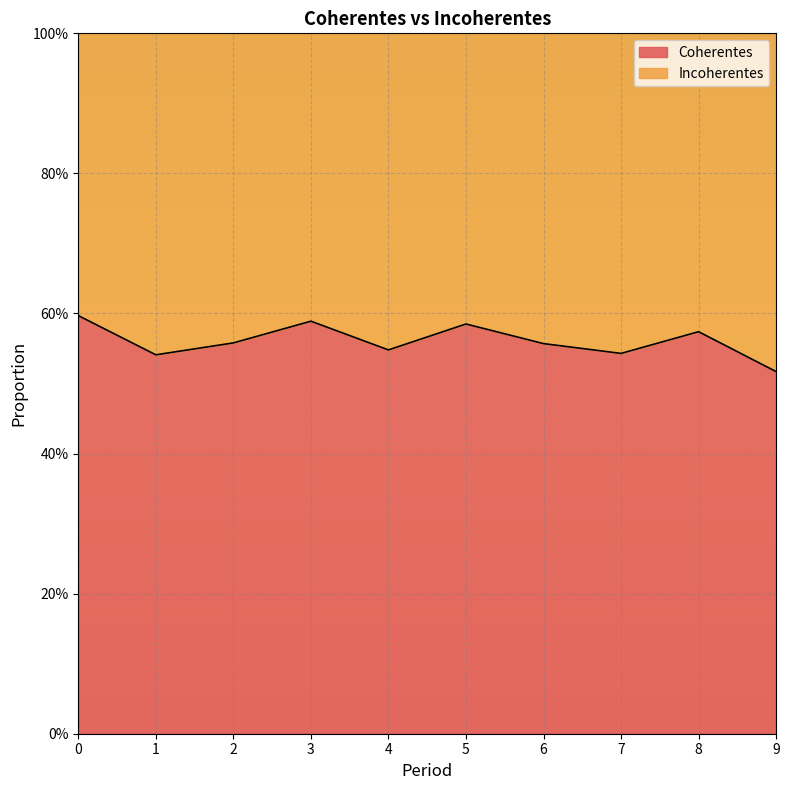

Is it true that the value at 6 is 0.2?

False